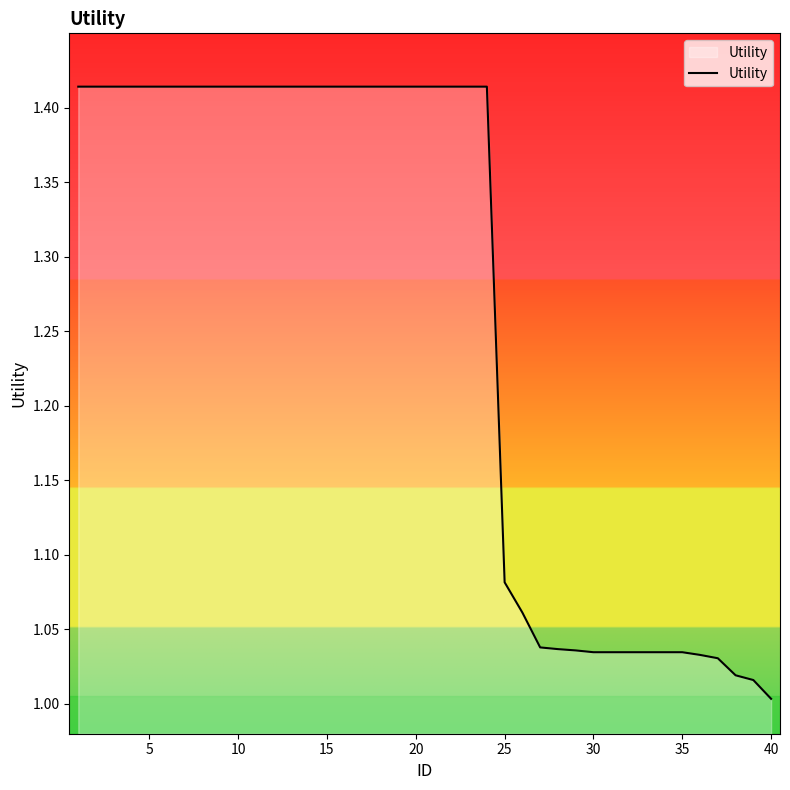

What is the difference between the maximum and minimum values?

0.4